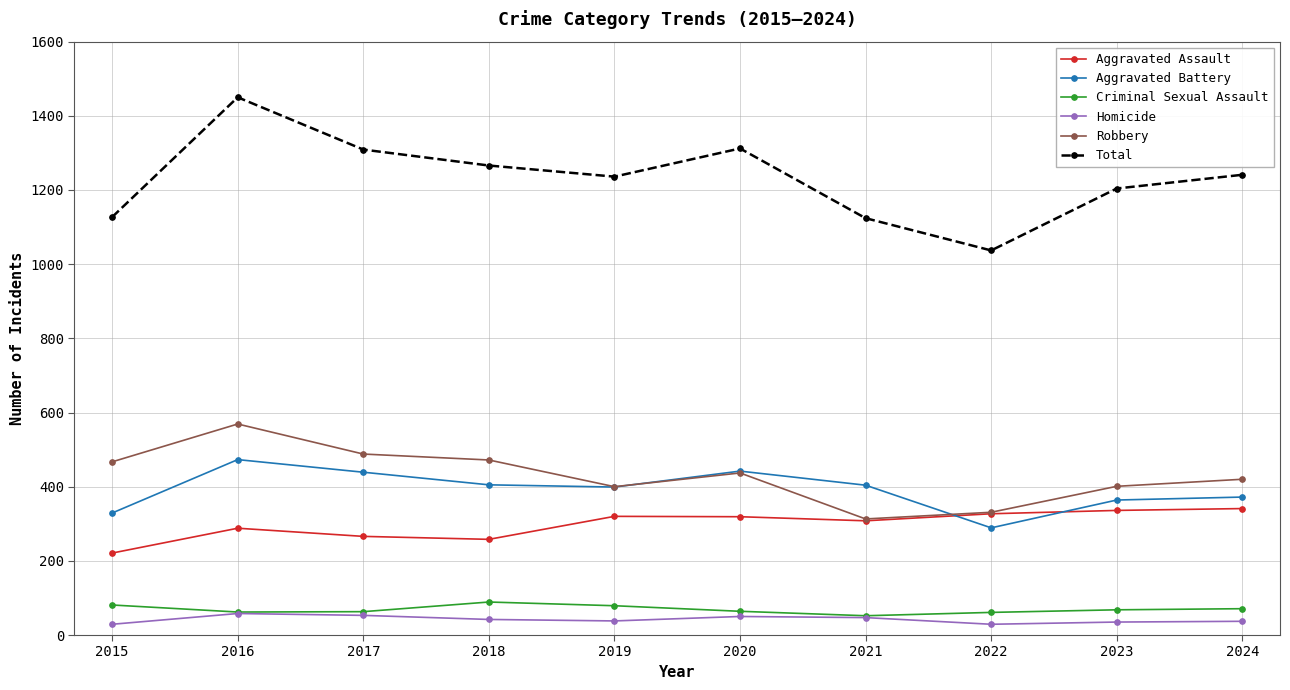

What is the maximum value for Total?

1450